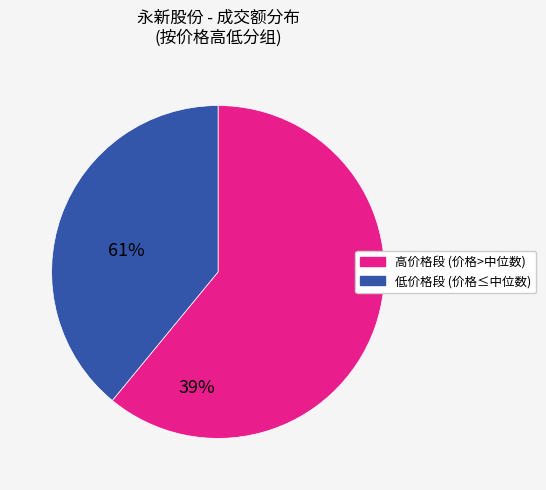

Is there any slice that represents more than half of the pie?

Yes